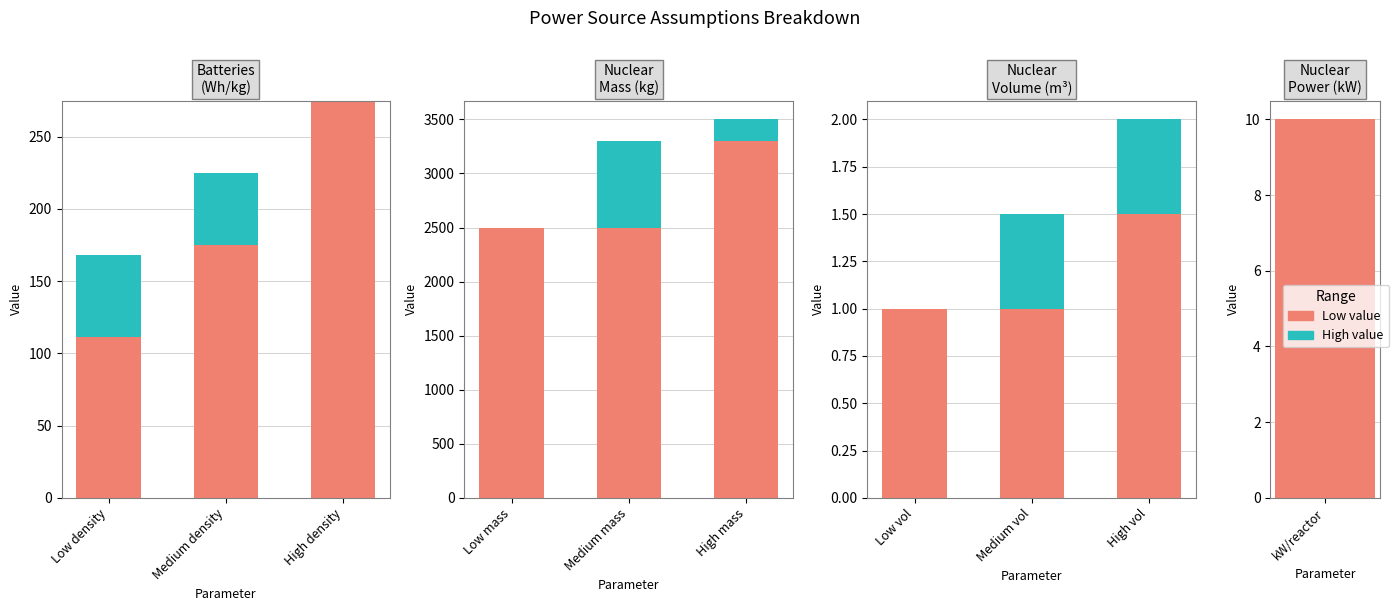

What is the average value of the High series?

1259.0